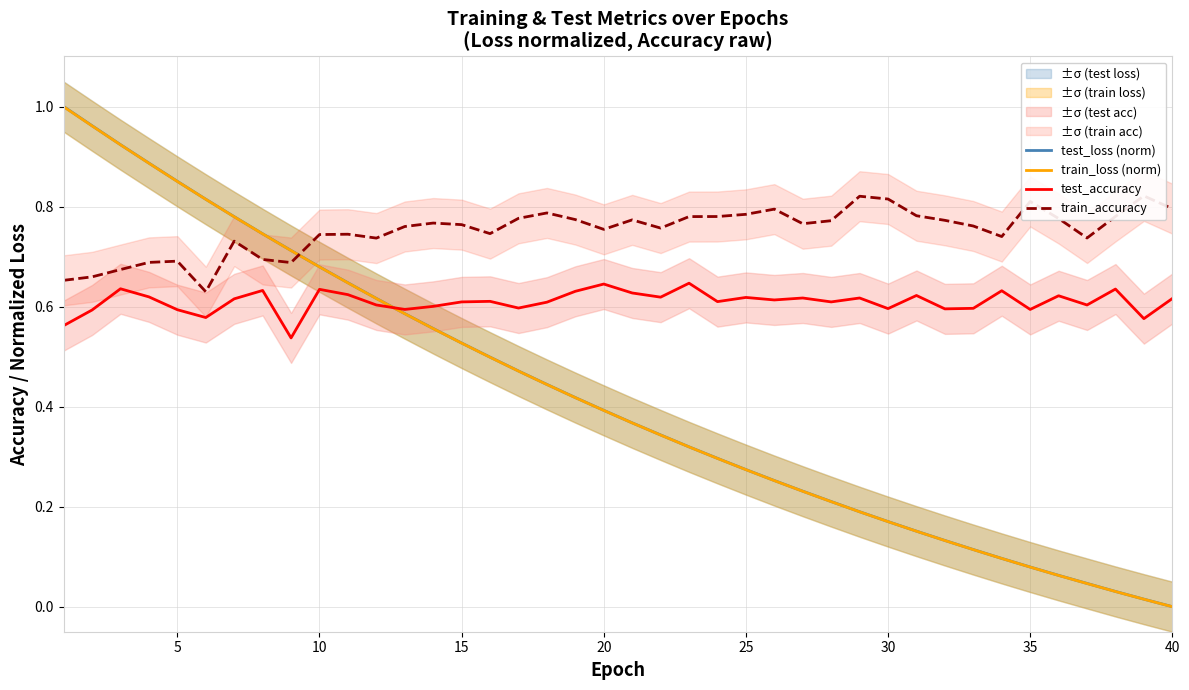

What is the minimum value for test_accuracy?

0.5